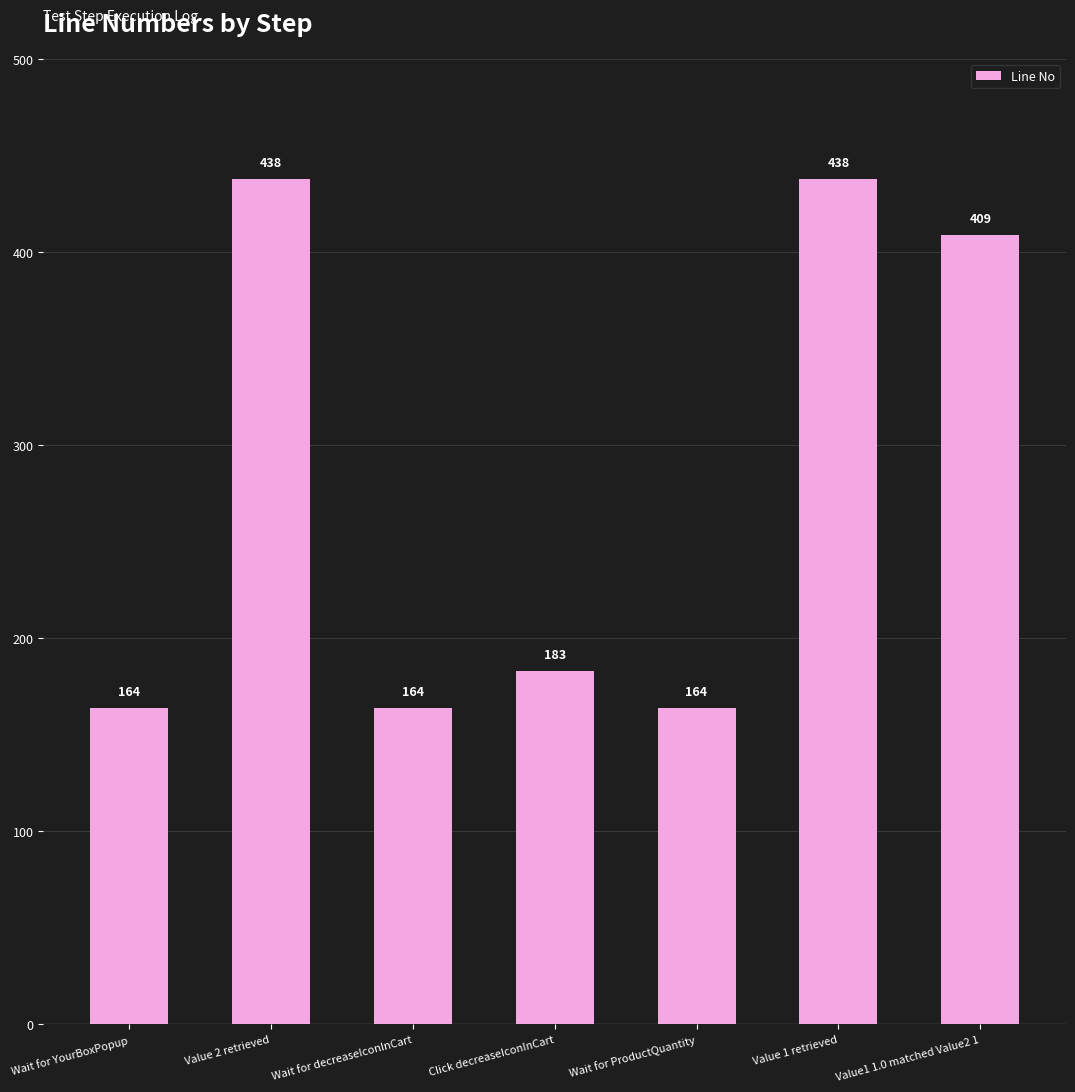

Reading left to right, transcribe all the data shown in this chart.

Wait for YourBoxPopup=164	Value 2 retrieved=438	Wait for decreaseIconInCart=164	Click decreaseIconInCart=183	Wait for ProductQuantity=164	Value 1 retrieved=438	Value1 1.0 matched Value2 1=409